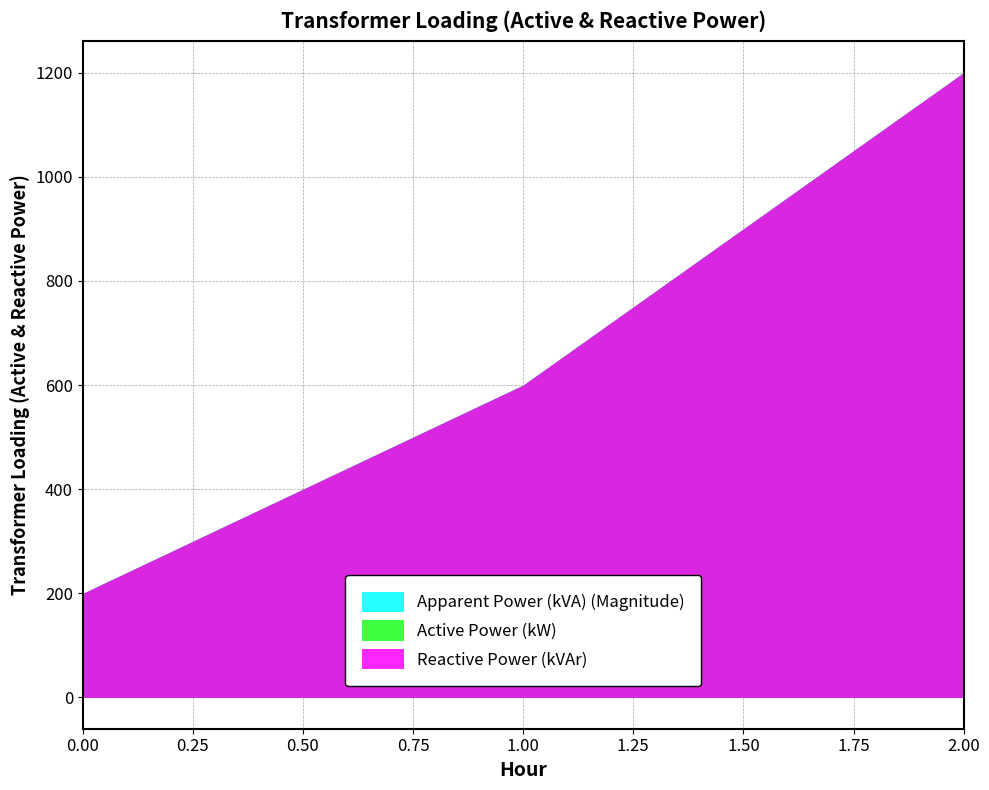

Reading left to right, what are all the values shown in this chart?

Apparent Power (kVA) (Magnitude): 200	600	1200
Active Power (kW): 200	600	1200
Reactive Power (kVAr): 200	600	1200